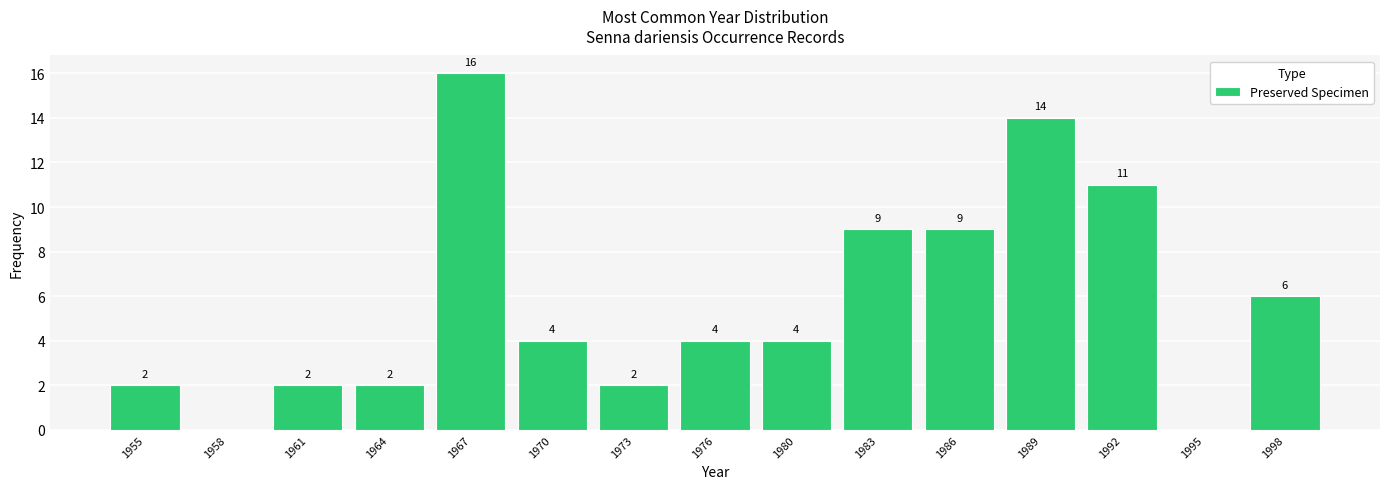

Which range on the x-axis has the tallest bar?

1965.5 to 1968.5